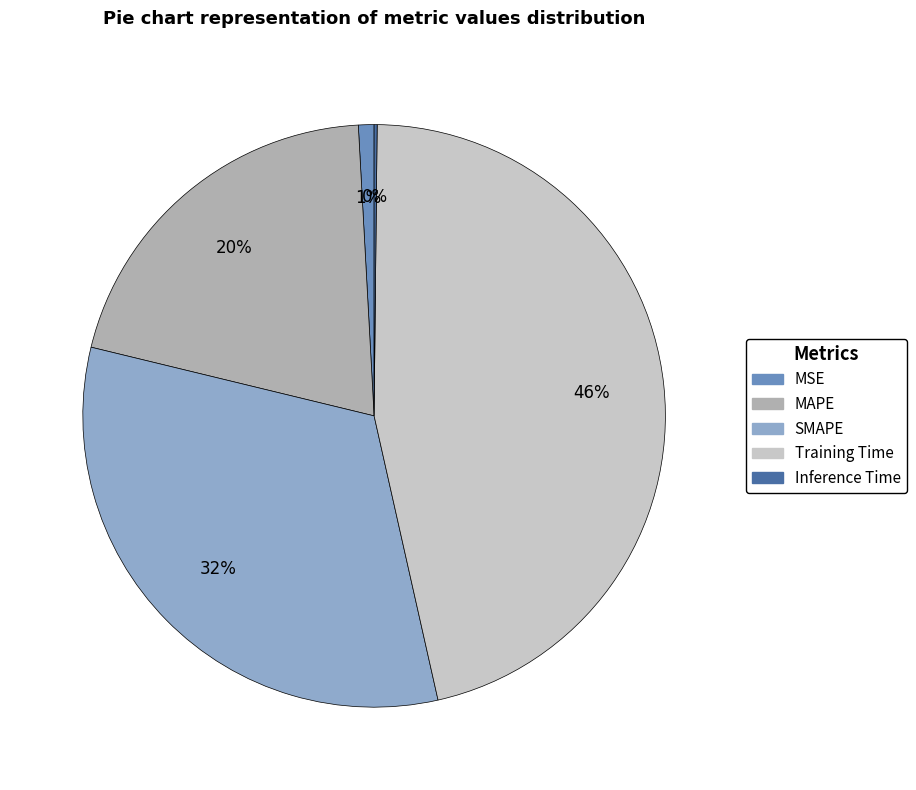

To the nearest percent, what is the difference between the largest and smallest slice percentages?

46%